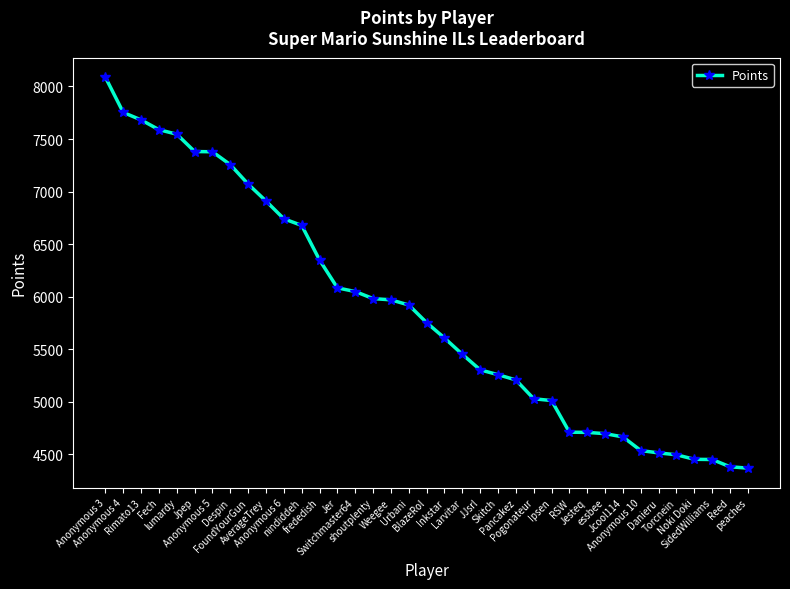

How many lines are shown in the chart?

1